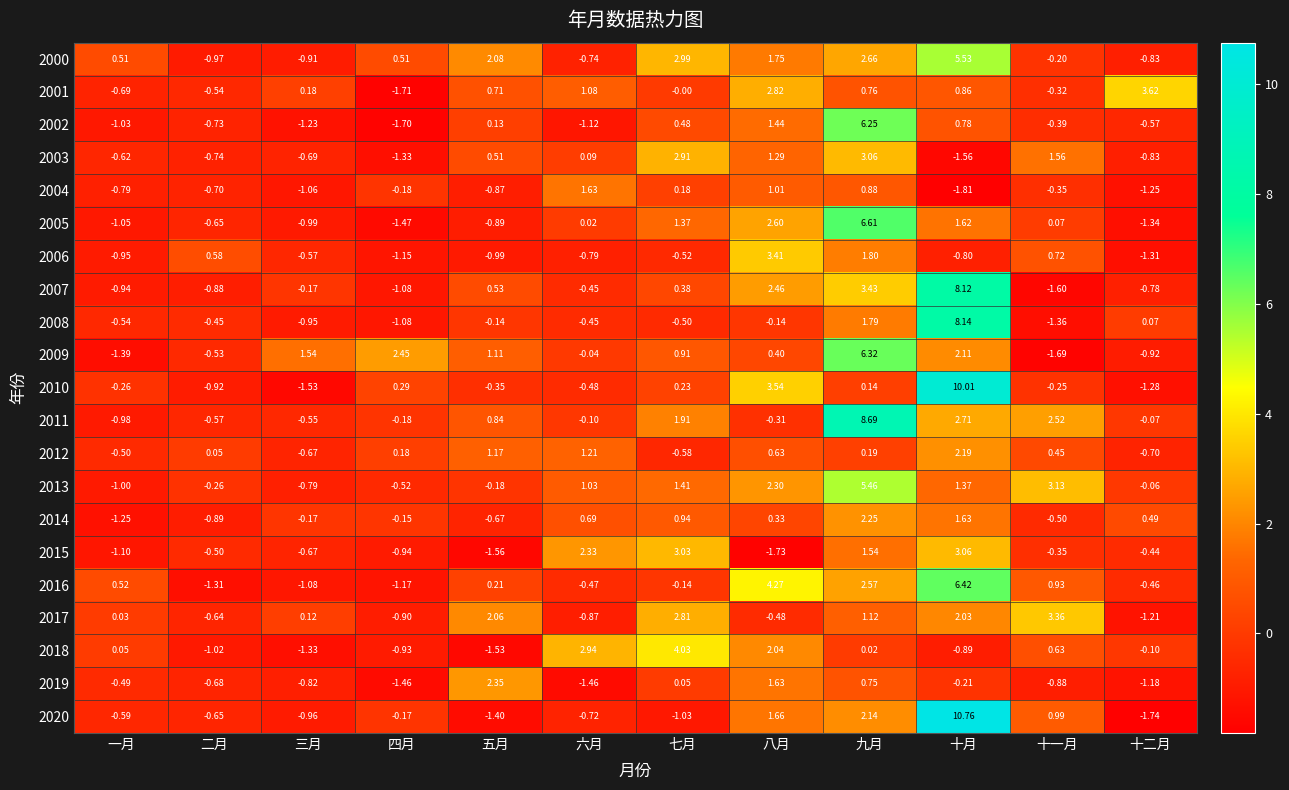

At which category is the sum across all series the highest?

十月